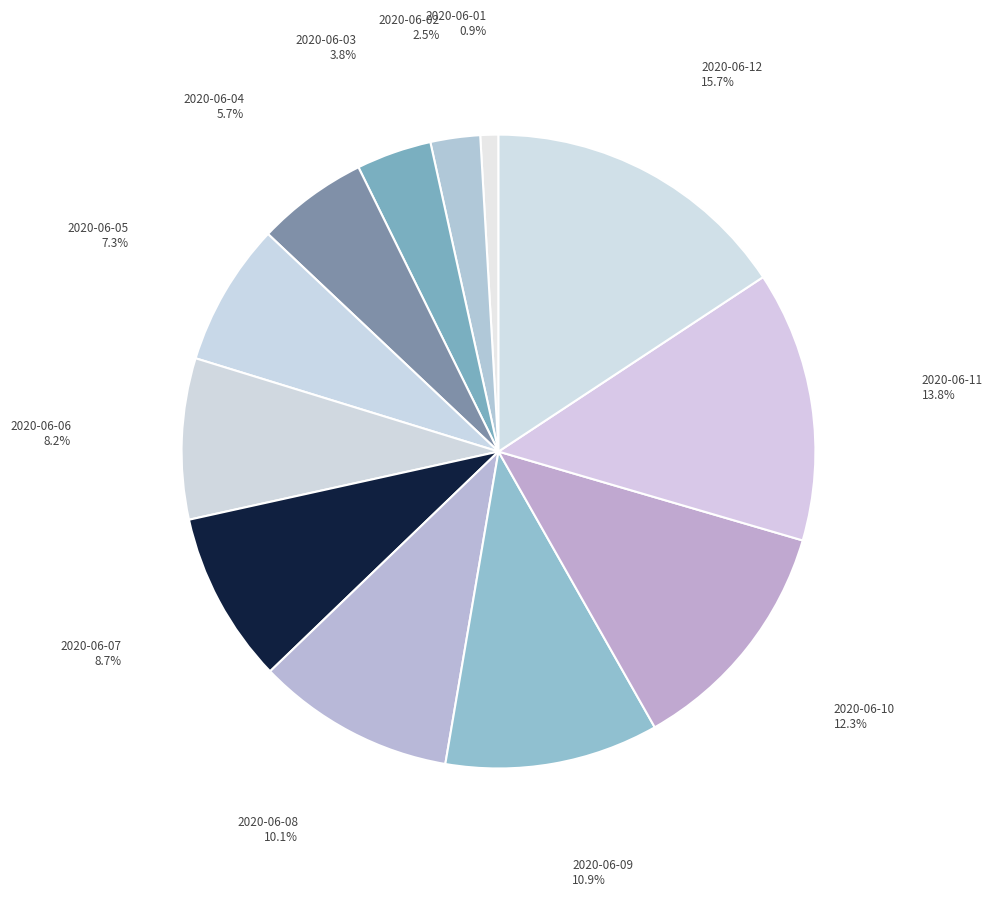

How many segments does this pie chart have?

12